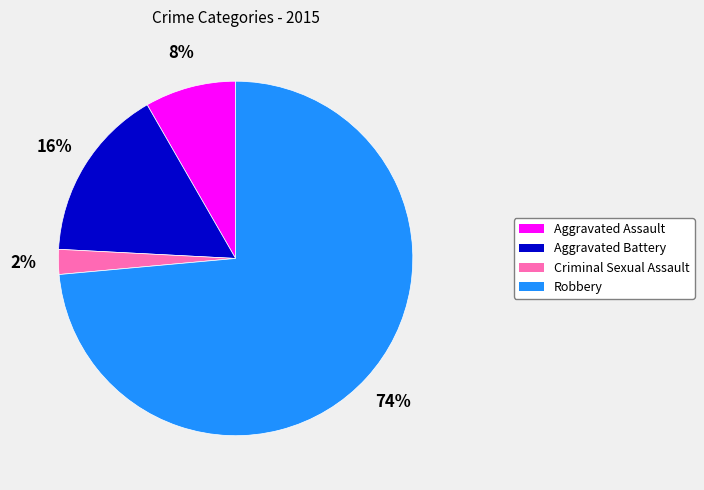

Which slice represents more than half of the pie?

Robbery